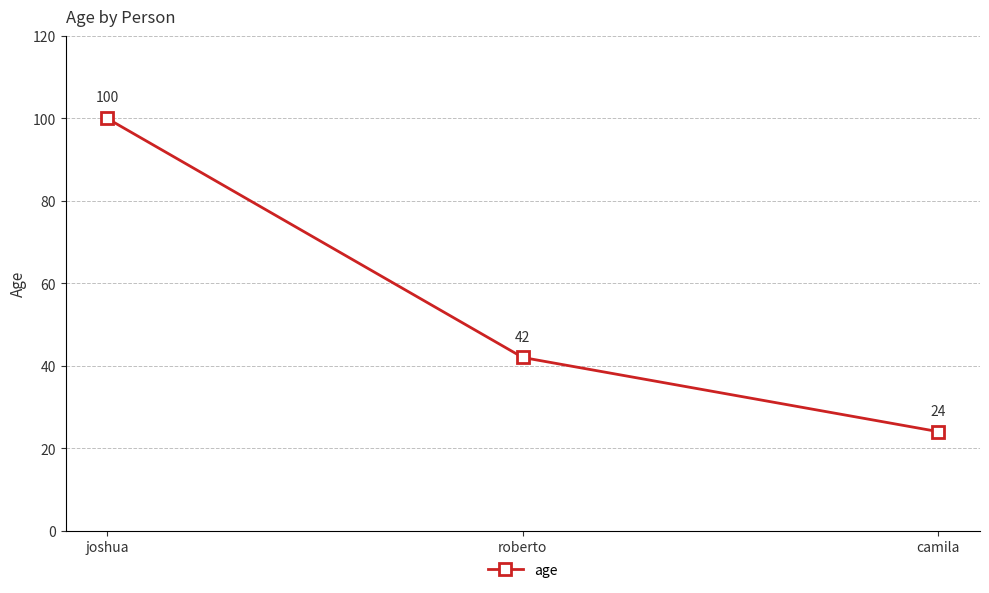

What is the greatest value displayed?

100